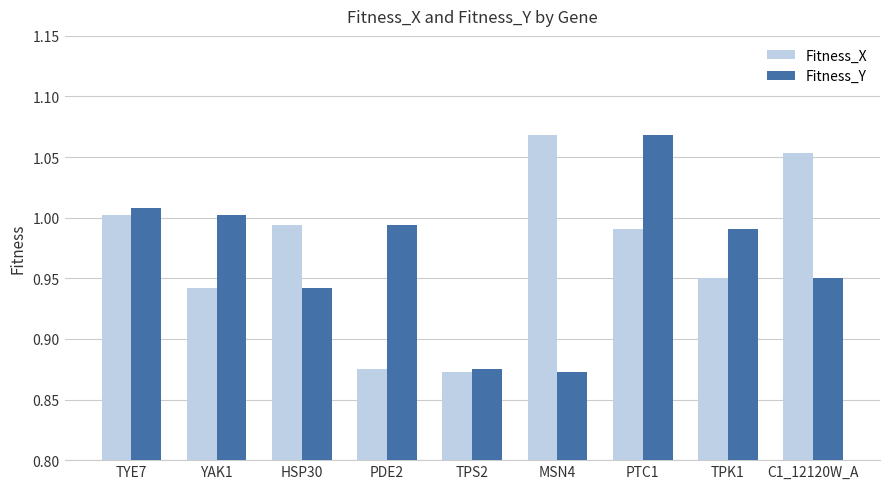

At which category is the sum across all series the highest?

PTC1